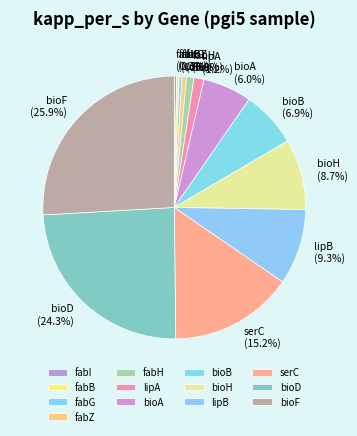

The serC slice represents 7% of the pie. True or false?

False